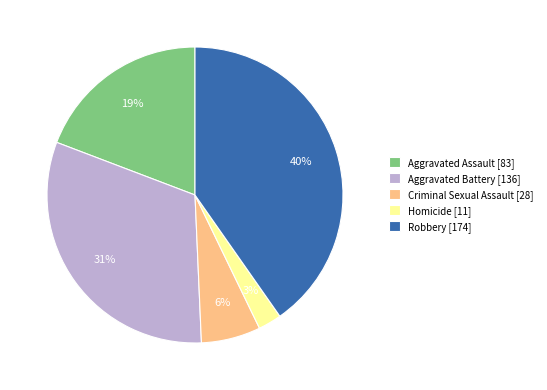

Is it true that Aggravated Assault is 8% of the pie?

False